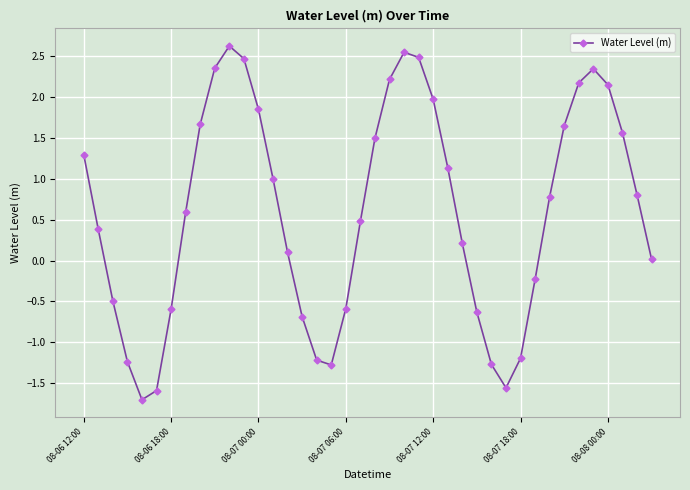

What is the smallest value displayed?

-1.7